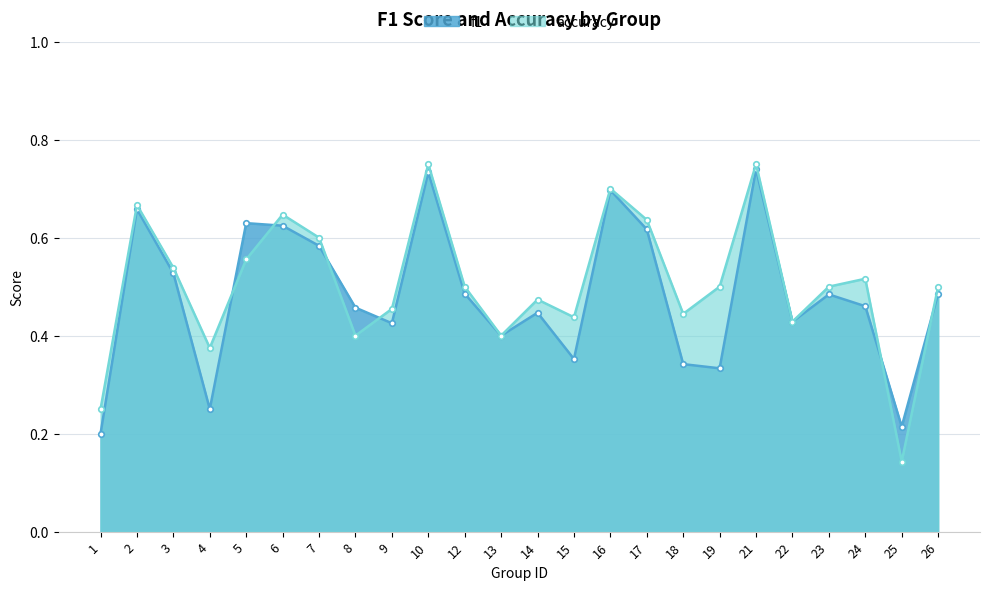

Reading right to left, extract all data points from this chart.

f1: 26=0.5	25=0.2	24=0.5	23=0.5	22=0.4	21=0.7	19=0.3	18=0.3	17=0.6	16=0.7	15=0.4	14=0.4	13=0.4	12=0.5	10=0.7	9=0.4	8=0.5	7=0.6	6=0.6	5=0.6	4=0.2	3=0.5	2=0.7	1=0.2
accuracy: 26=0.5	25=0.1	24=0.5	23=0.5	22=0.4	21=0.8	19=0.5	18=0.4	17=0.6	16=0.7	15=0.4	14=0.5	13=0.4	12=0.5	10=0.8	9=0.5	8=0.4	7=0.6	6=0.6	5=0.6	4=0.4	3=0.5	2=0.7	1=0.2